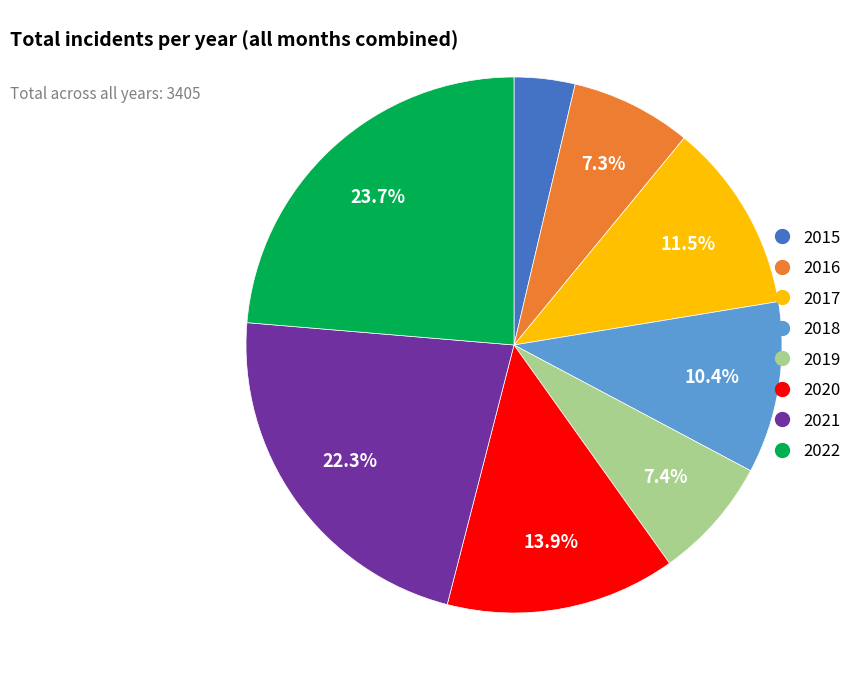

Does 2017 account for over 50% of the chart?

No